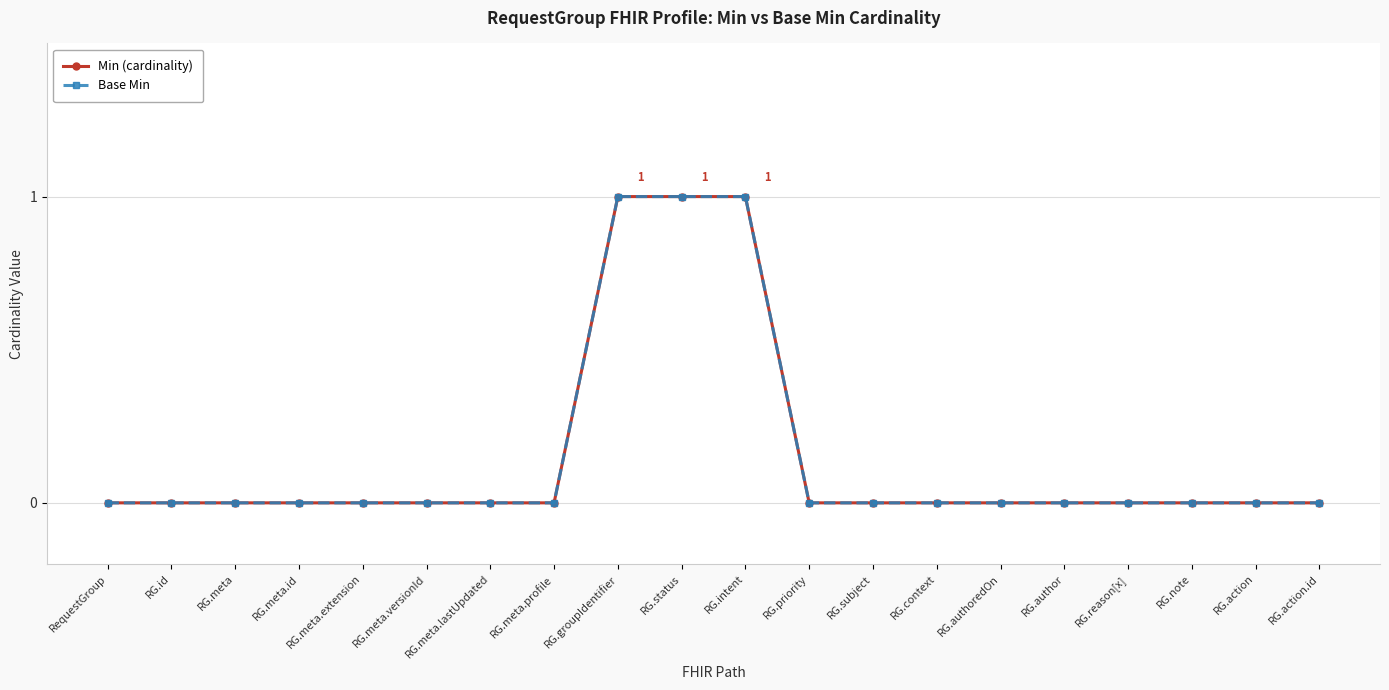

Does the chart display data point markers on the line(s)?

Yes